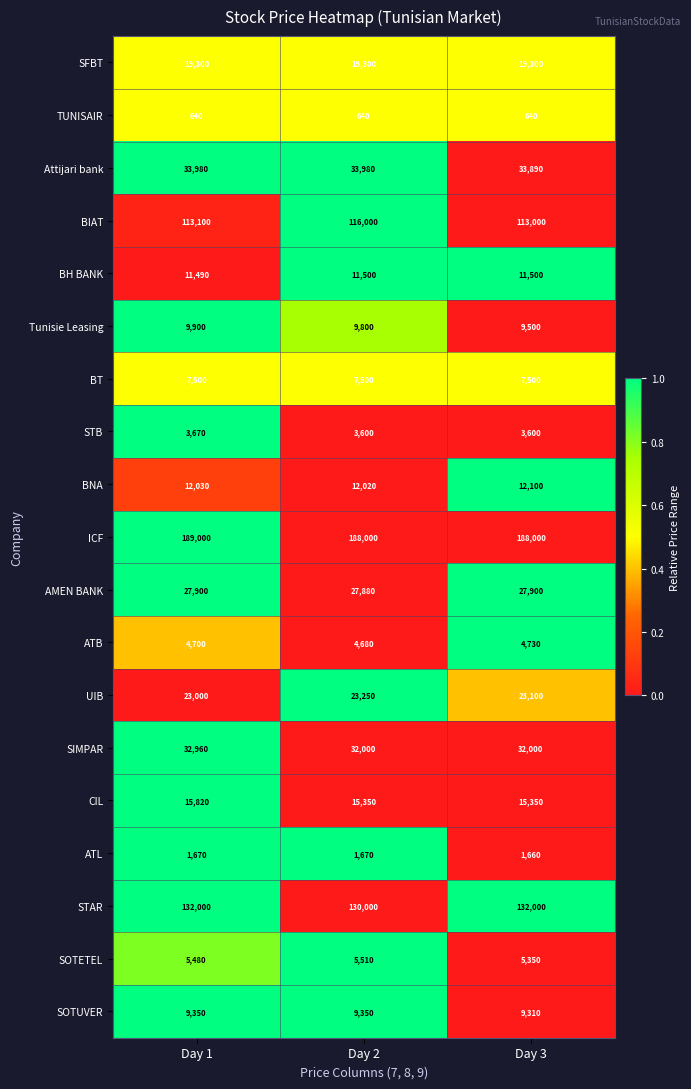

How many values in the SIMPAR series exceed 32000?

1